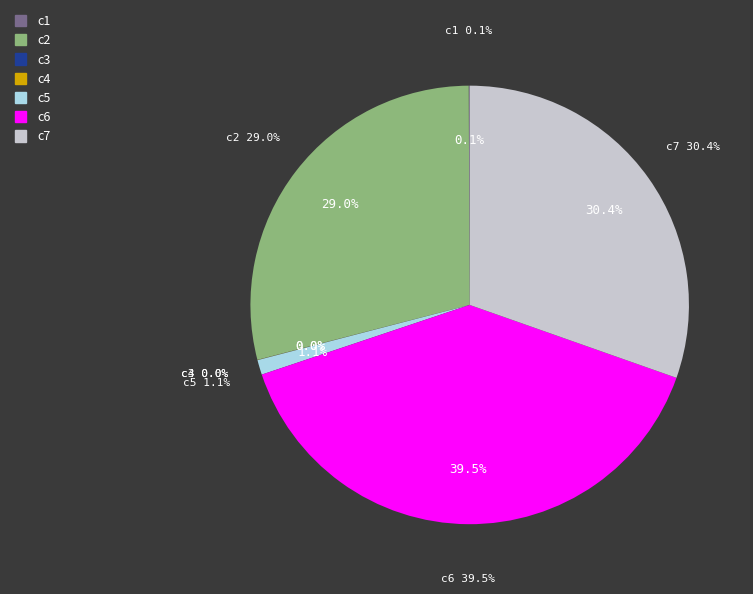

Combined, do c3 and c7 account for over 50%?

No